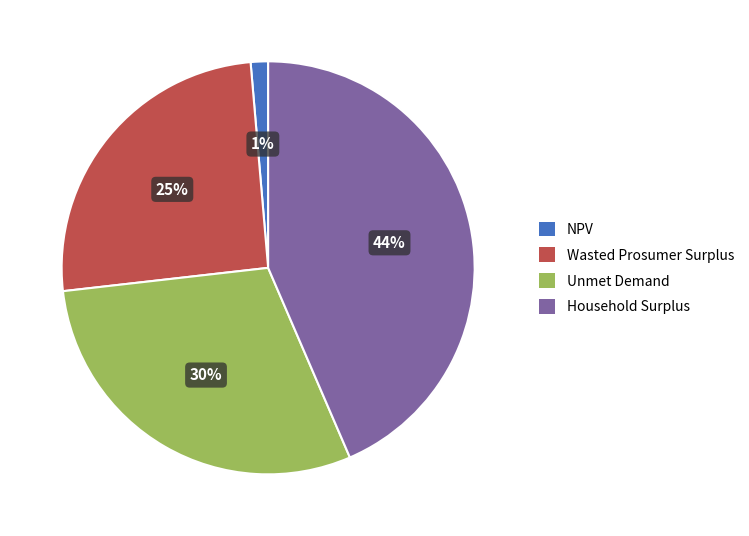

Which slice is the largest?

Household Surplus